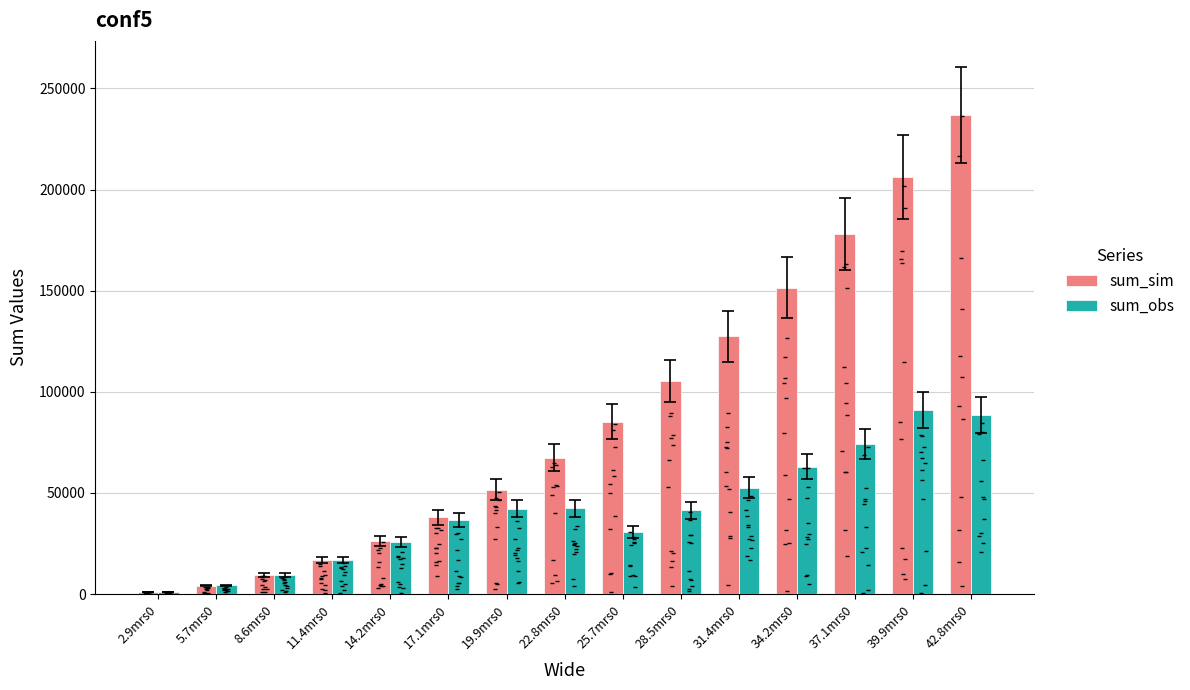

Which series reaches the minimum Y coordinate?

sum_sim